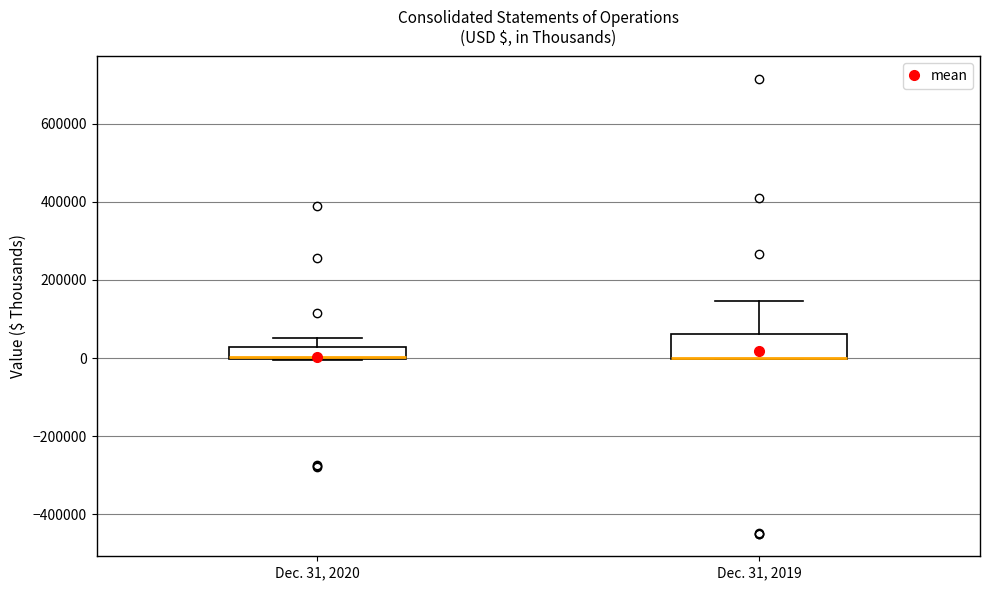

Which box is the tallest, from its lower edge to its upper edge?

Dec. 31, 2019